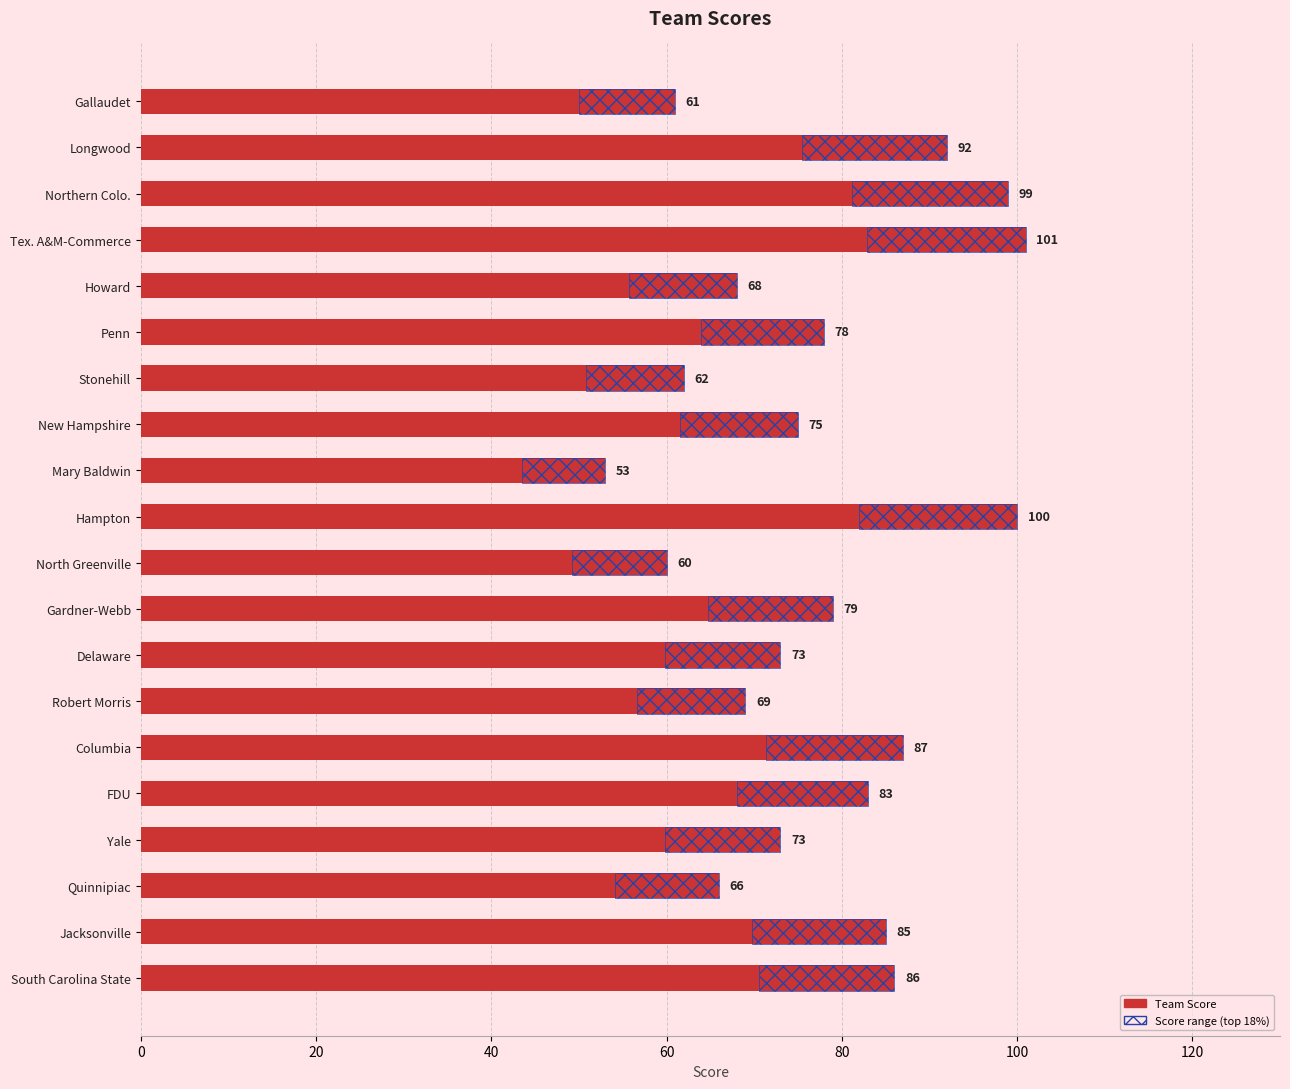

Approximately how many times larger is the value at FDU compared to North Greenville?

1.4